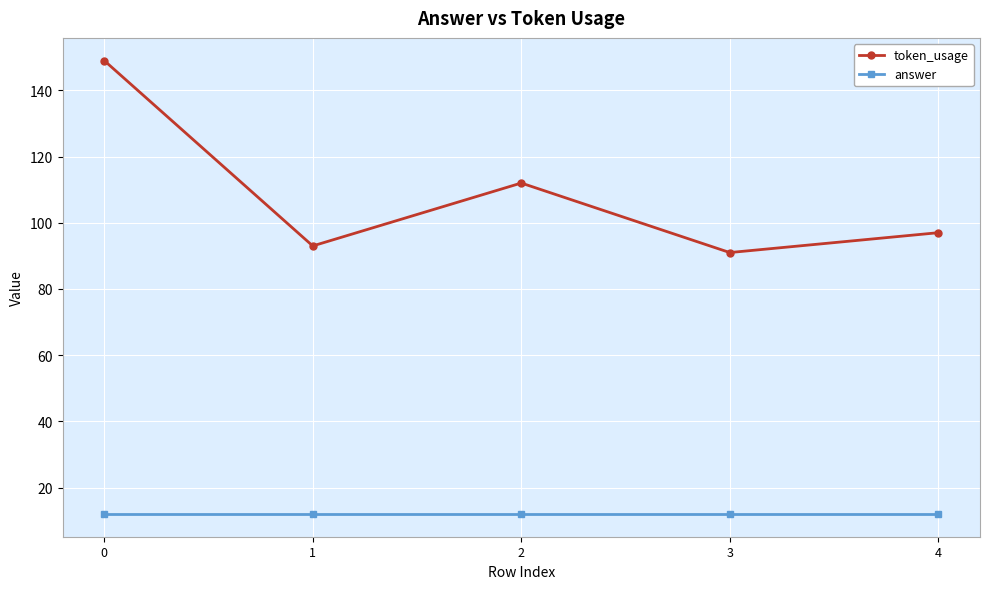

List the series in order of their overall mean, highest first.

token_usage, answer